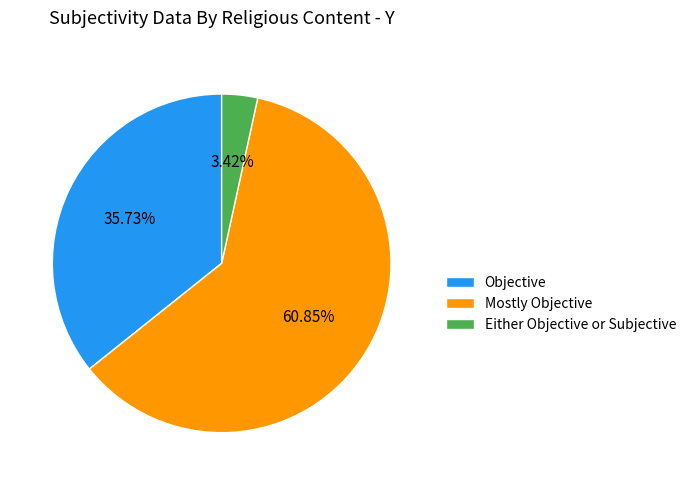

What is the ratio of the value at Mostly Objective to the value at Either Objective or Subjective?

17.8